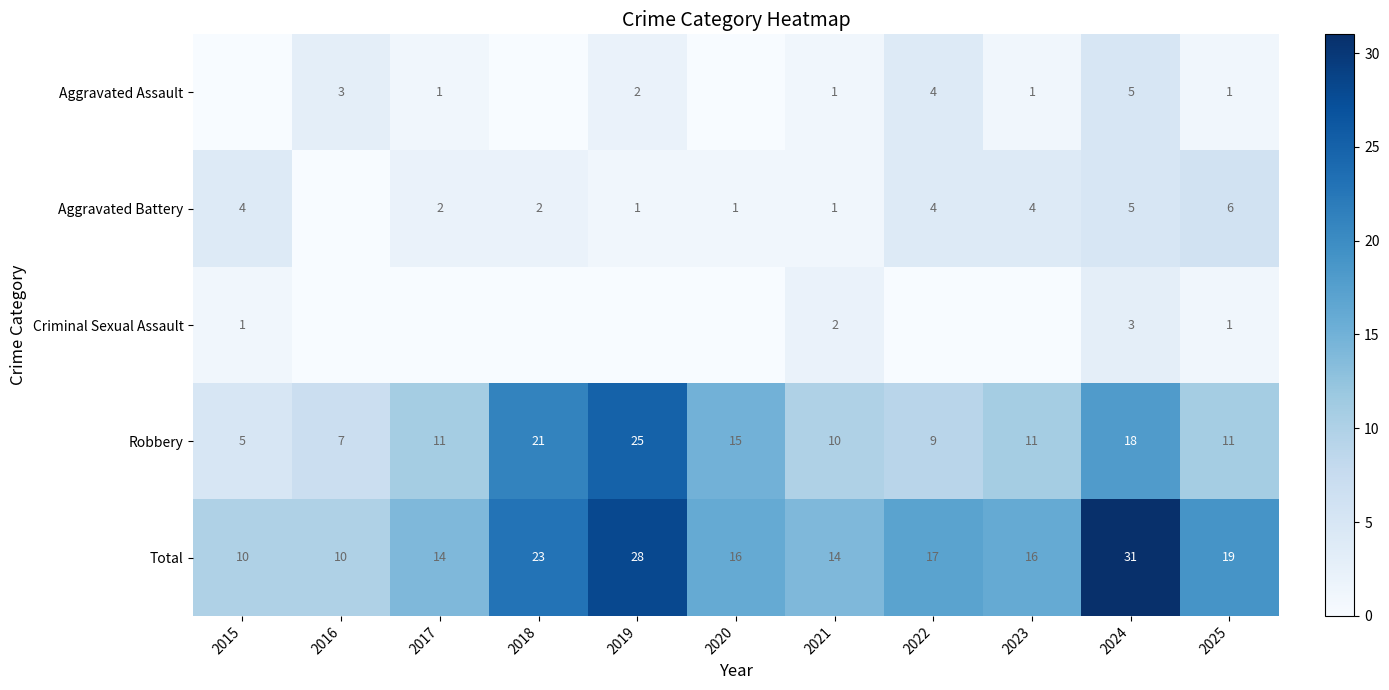

How many data points in Robbery are less than 11?

4